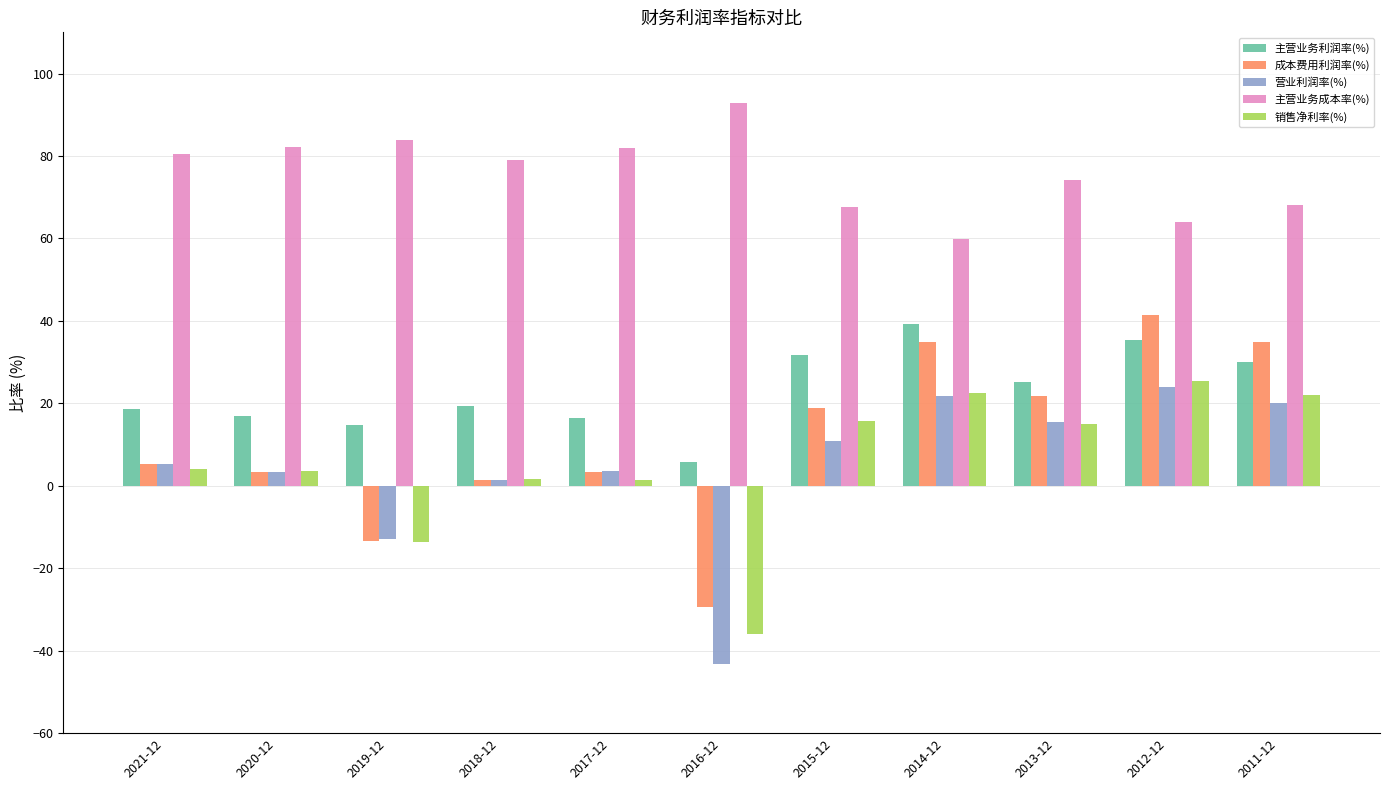

The value of 成本费用利润率(%) at 2013-12 is 29.4. True or false?

False